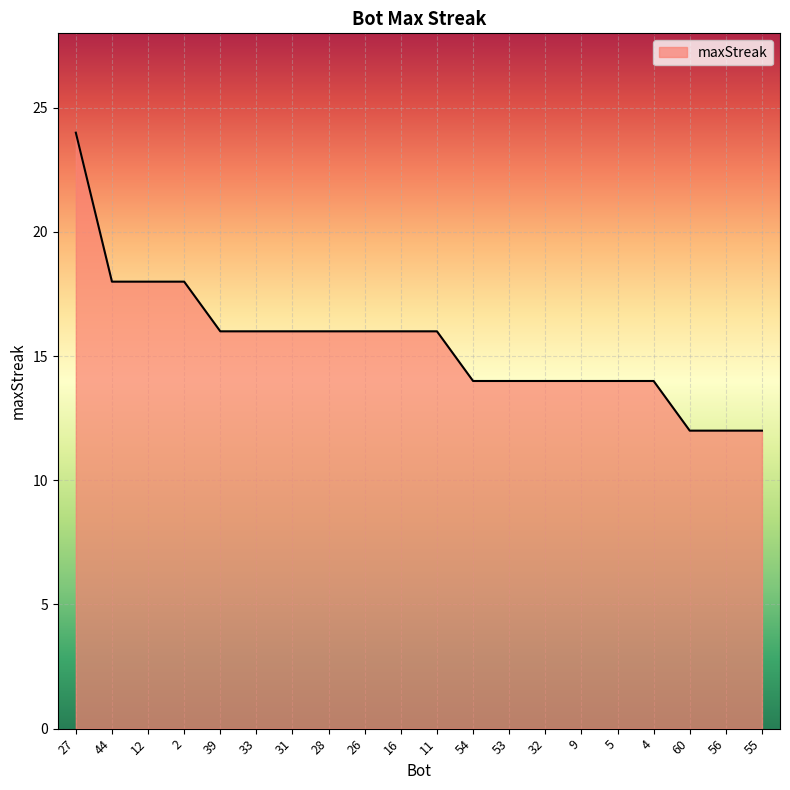

What is the smallest value displayed?

12